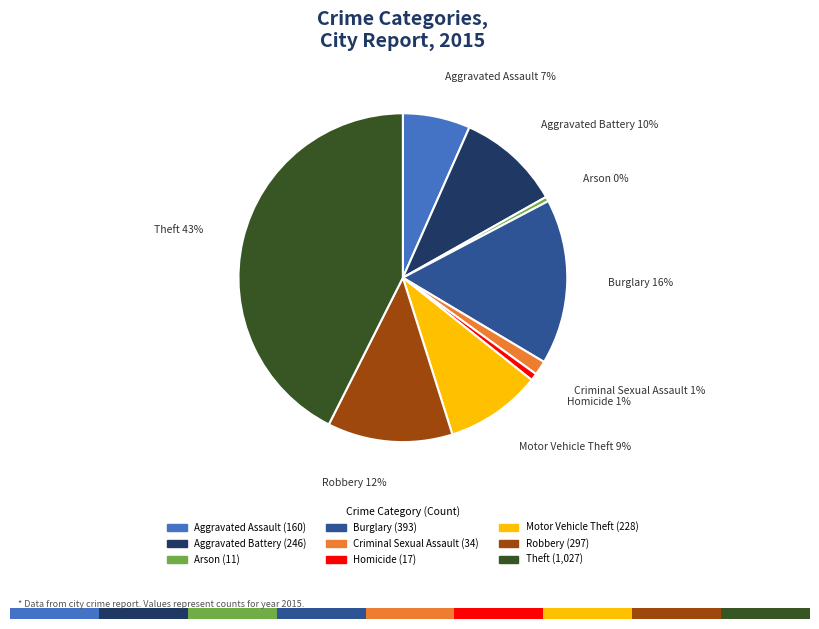

Rank the categories by value from highest to lowest.

Theft, Burglary, Robbery, Aggravated Battery, Motor Vehicle Theft, Aggravated Assault, Criminal Sexual Assault, Homicide, Arson